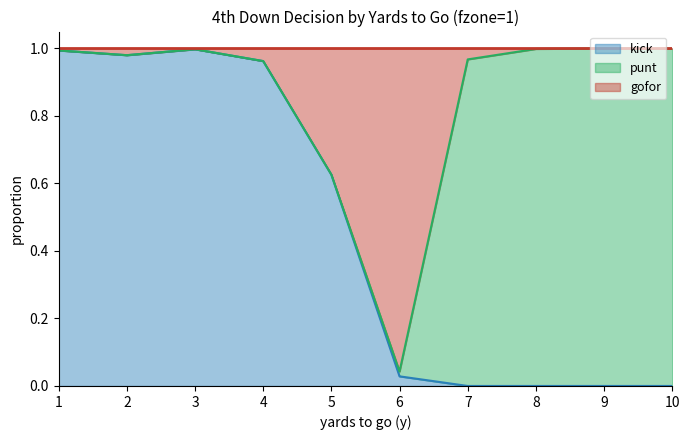

At how many categories does at least one series exceed 0?

10